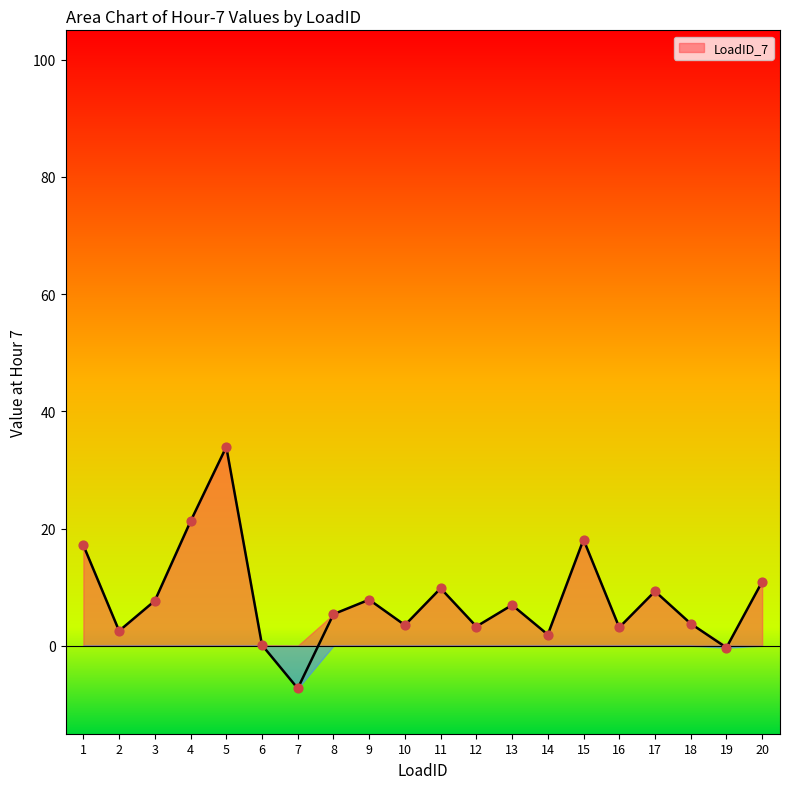

What is the change in value from 2 to 4?

+18.7